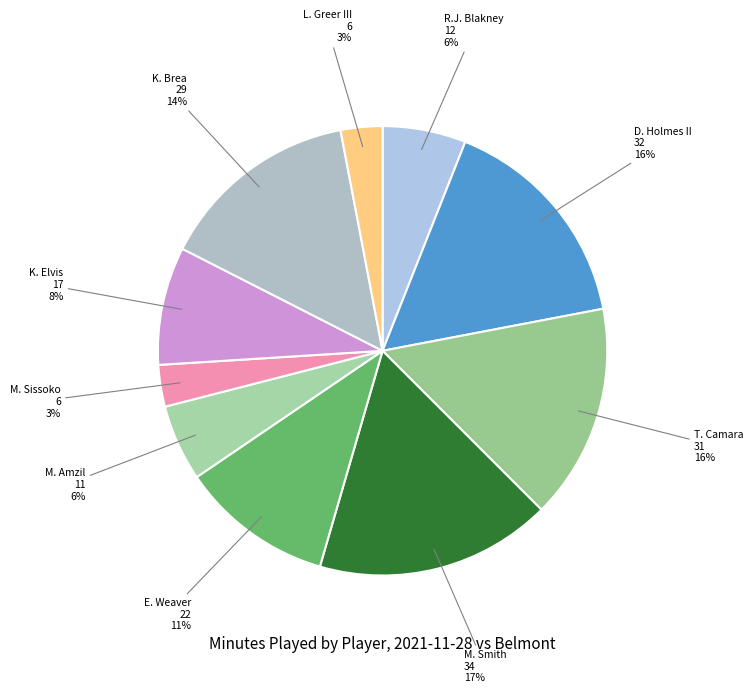

To the nearest percent, what percentage of the pie is L. Greer III?

3%